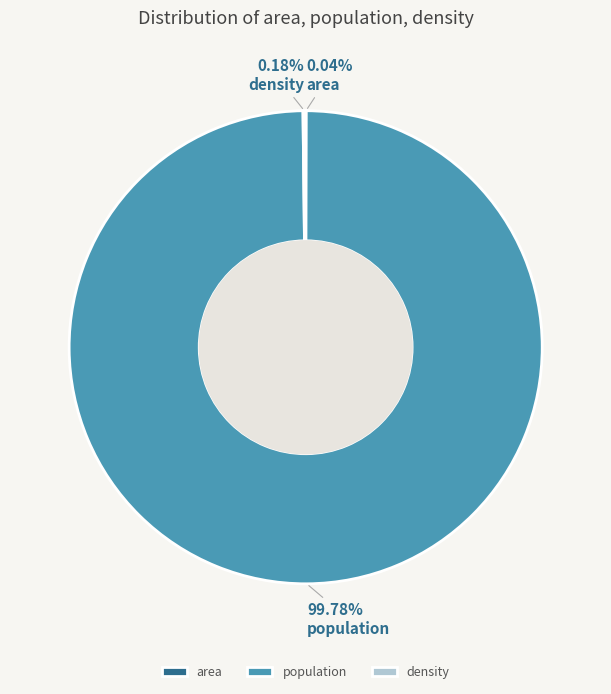

Is there a majority slice in this chart?

Yes